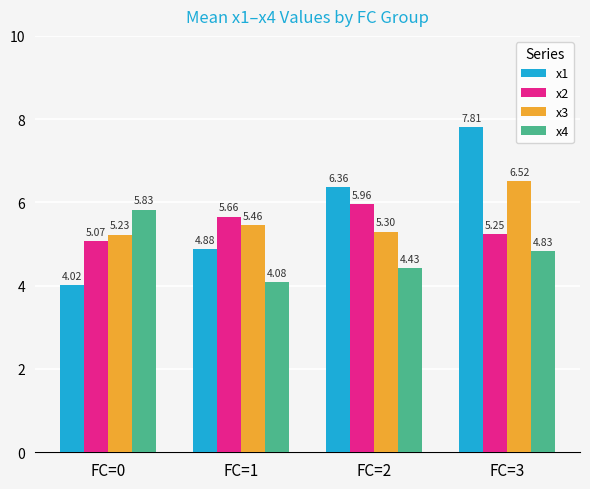

Which category has the lowest value in the x1 series?

FC=0